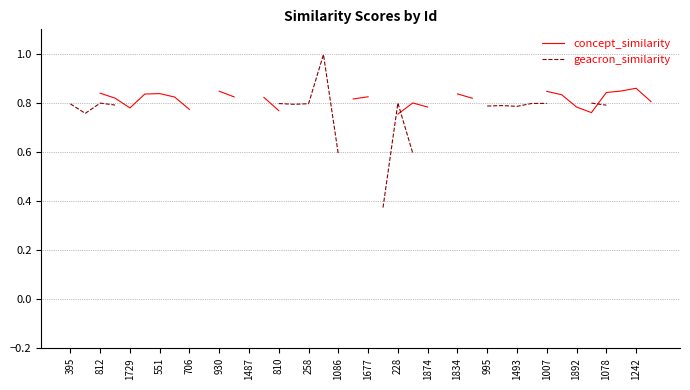

True or false: geacron_similarity has a value of 0.8 at 995.

True